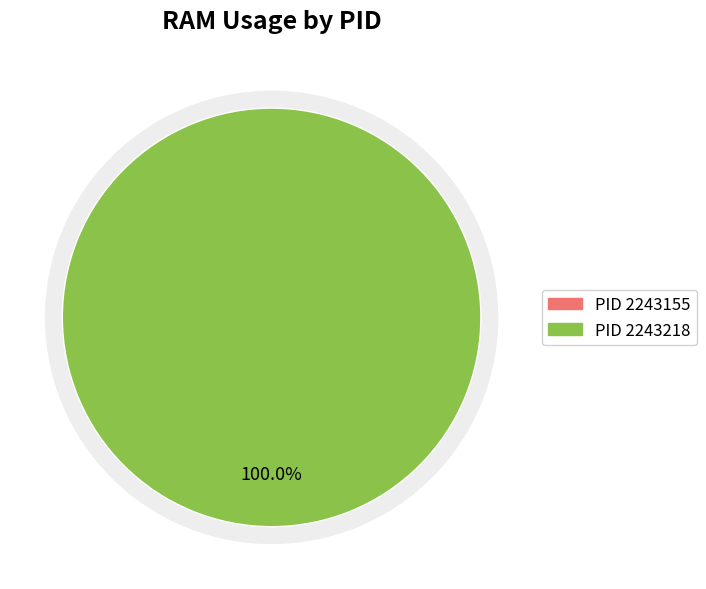

To the nearest percent, what is the average slice percentage?

50%